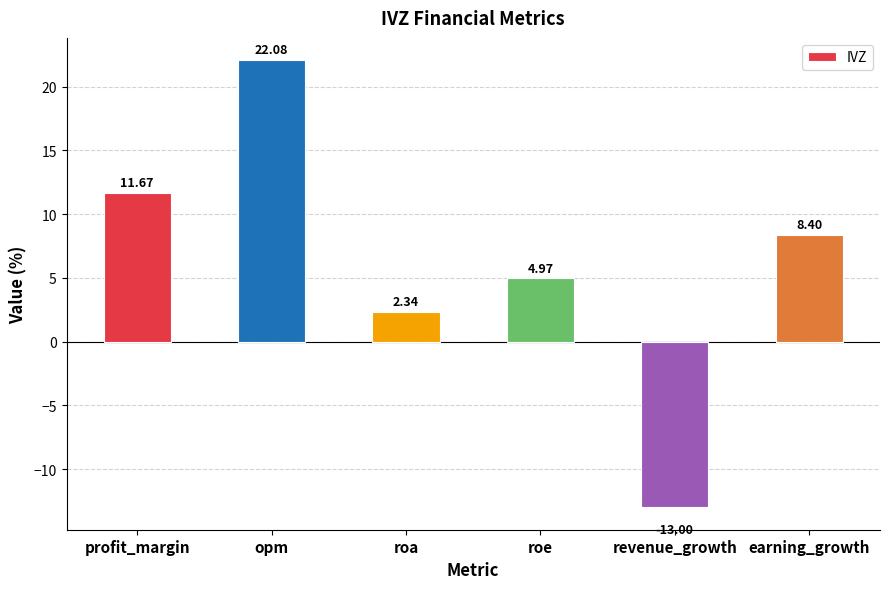

List the labels in order of value, largest first.

opm, profit_margin, earning_growth, roe, roa, revenue_growth